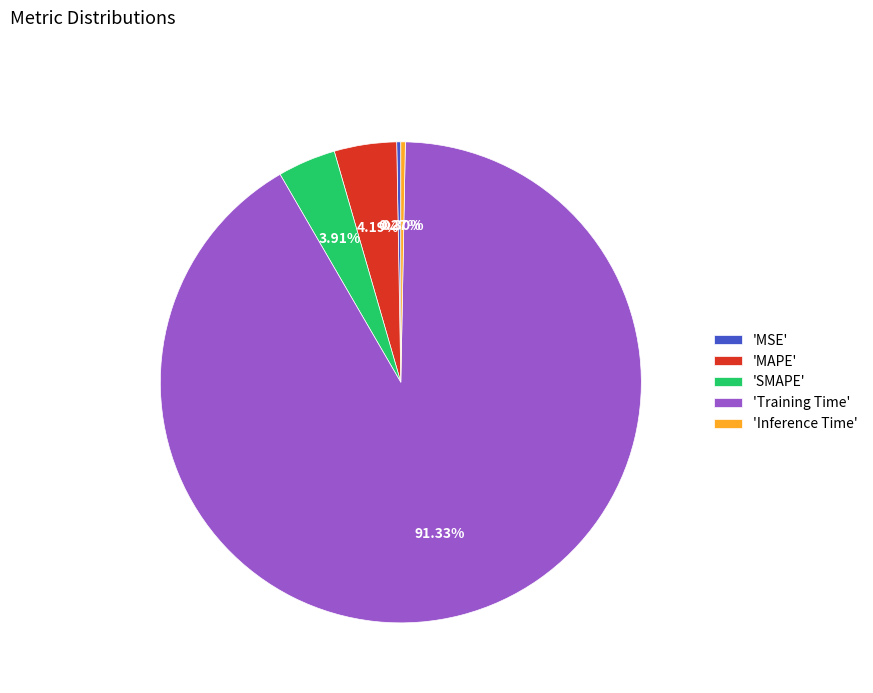

Between 'SMAPE' and 'Training Time', which is larger?

'Training Time'